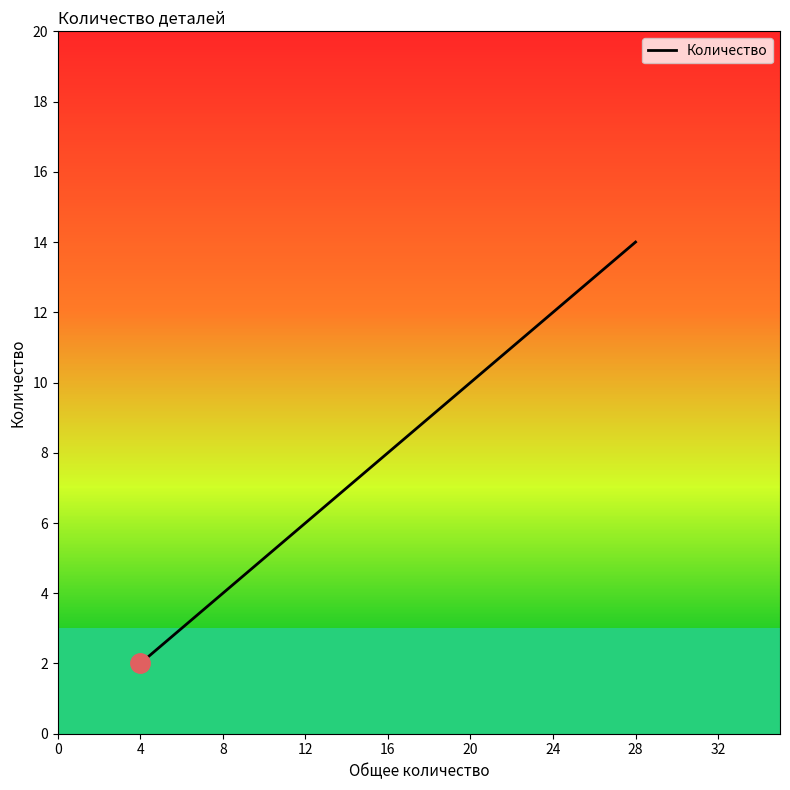

What is the maximum value shown in the chart?

14